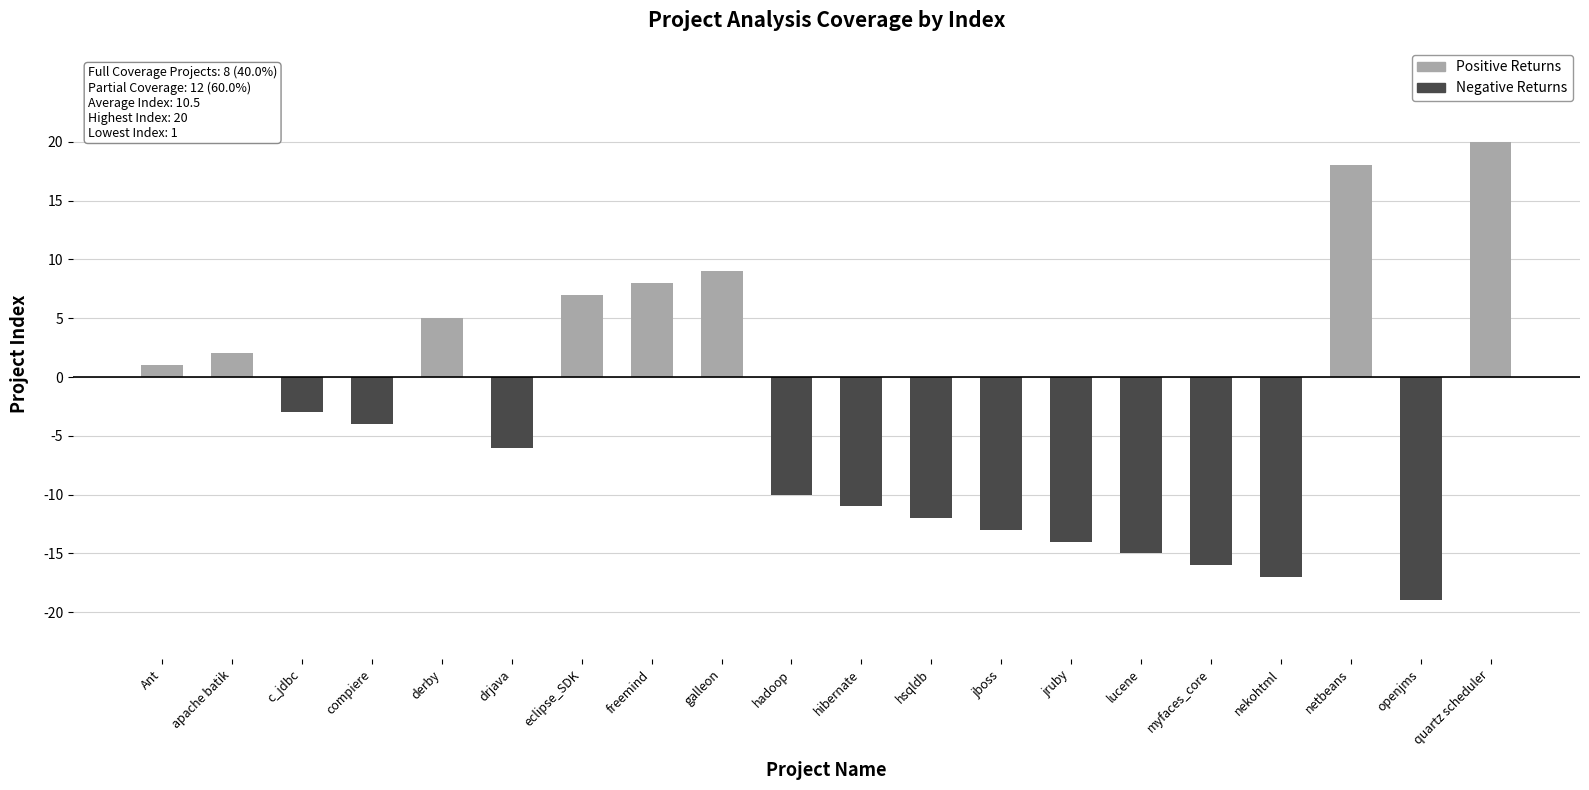

At which label does Positive Returns reach its peak?

quartz scheduler